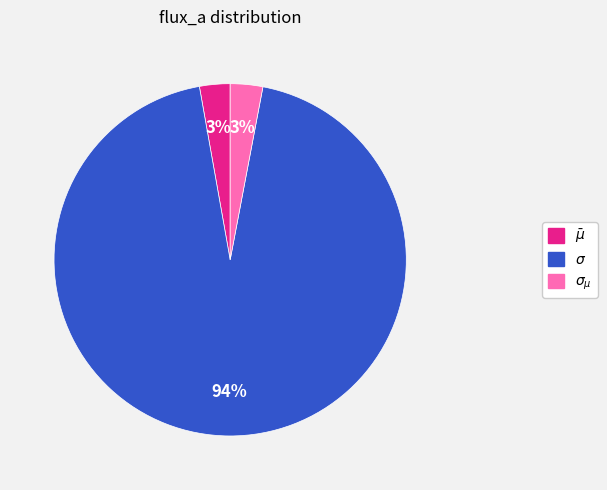

To the nearest percent, what portion does $\bar\mu$ represent?

3%